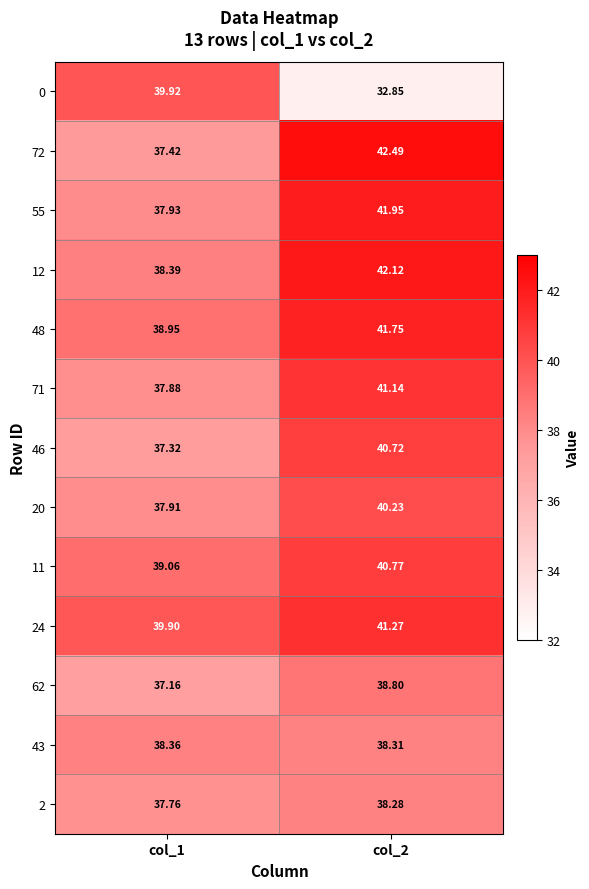

Reading left to right, list all the values displayed in this chart.

0: col_1=39.9	col_2=32.9
72: col_1=37.4	col_2=42.5
55: col_1=37.9	col_2=42.0
12: col_1=38.4	col_2=42.1
48: col_1=39.0	col_2=41.8
71: col_1=37.9	col_2=41.1
46: col_1=37.3	col_2=40.7
20: col_1=37.9	col_2=40.2
11: col_1=39.1	col_2=40.8
24: col_1=39.9	col_2=41.3
62: col_1=37.2	col_2=38.8
43: col_1=38.4	col_2=38.3
2: col_1=37.8	col_2=38.3